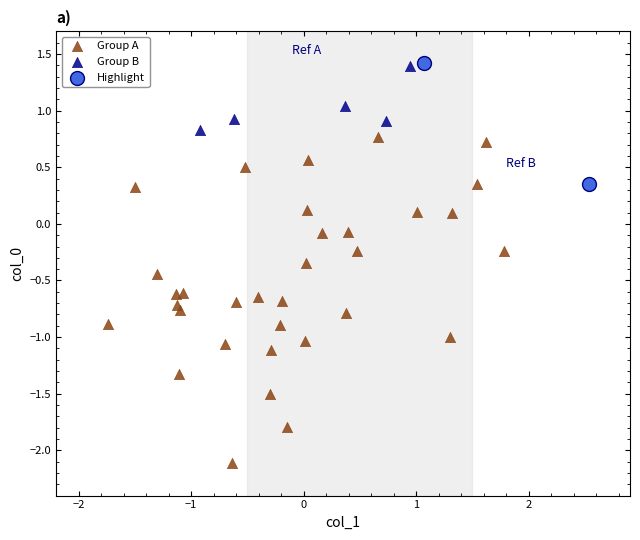

What are all the series names shown in the legend?

Group A, Group B, Highlight